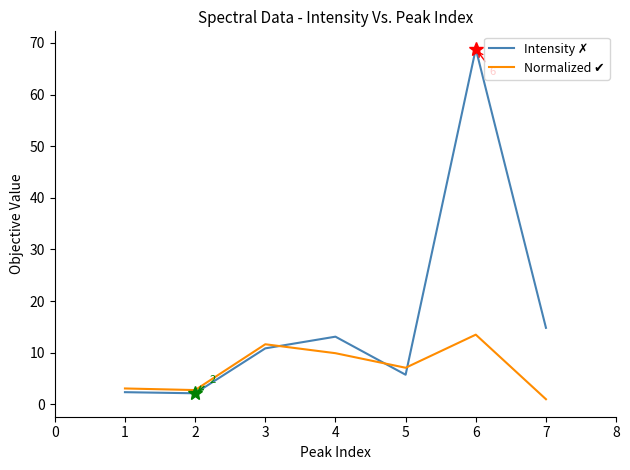

What is the total value across all series at 6?

82.3